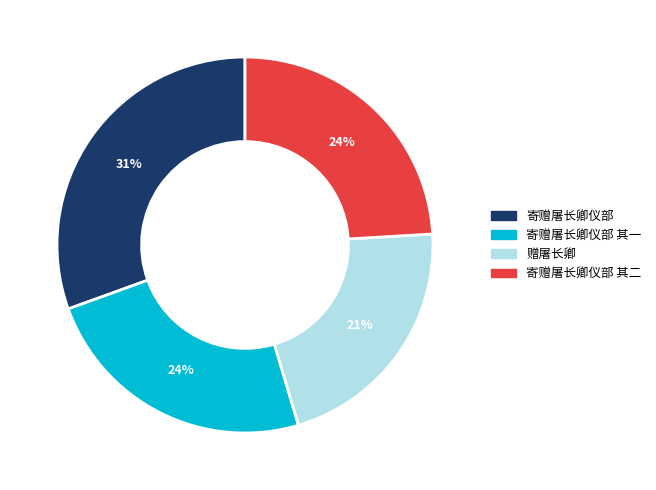

Does 赠屠长卿 account for over 50% of the chart?

No